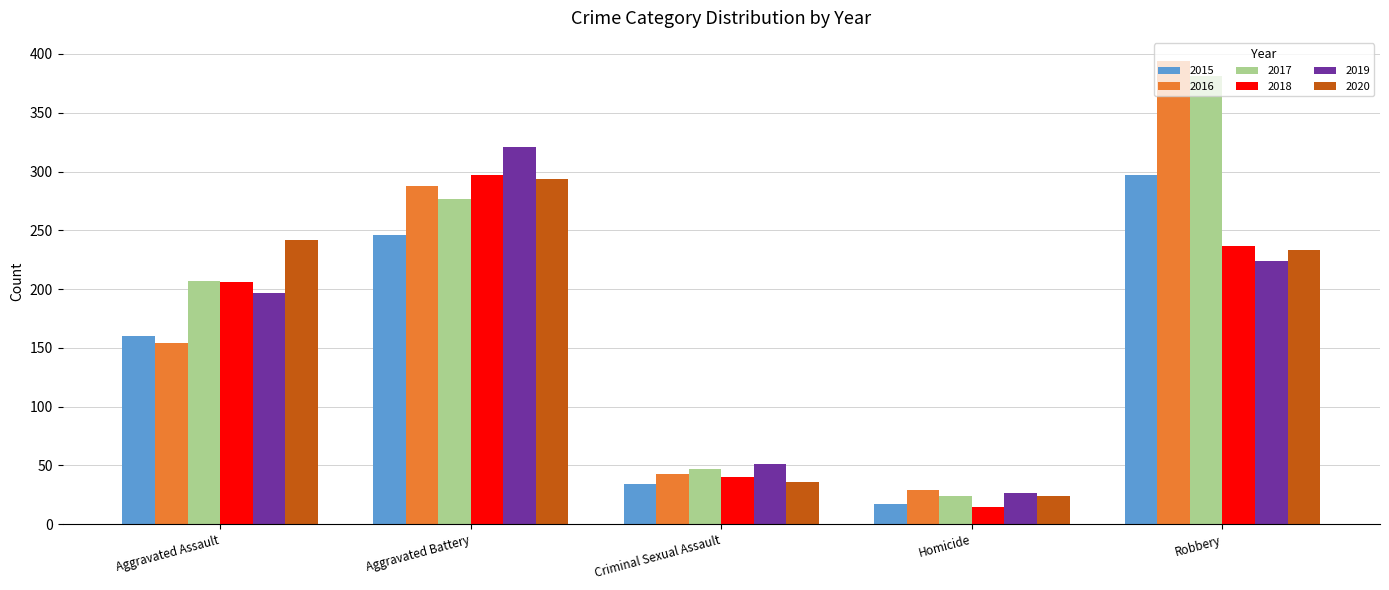

At which label does 2015 reach its minimum?

Homicide